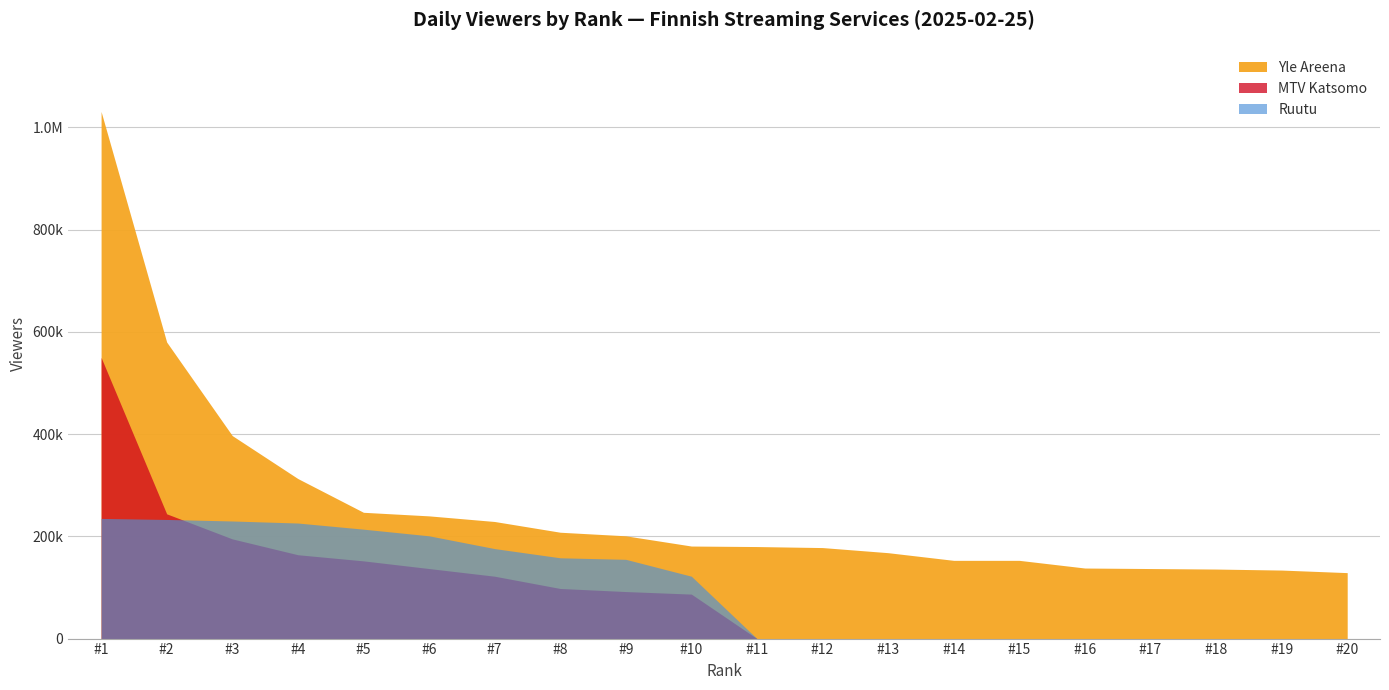

Count the number of categories in the chart.

20